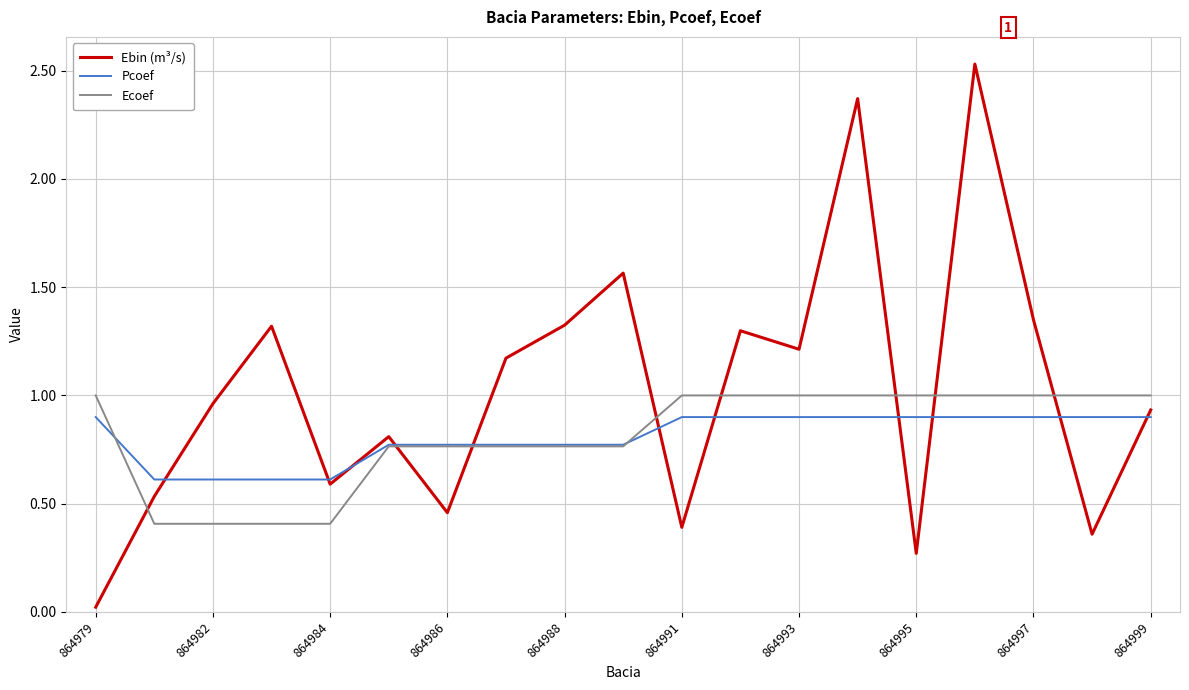

Which series has the largest total across all categories?

Ebin (m³/s)